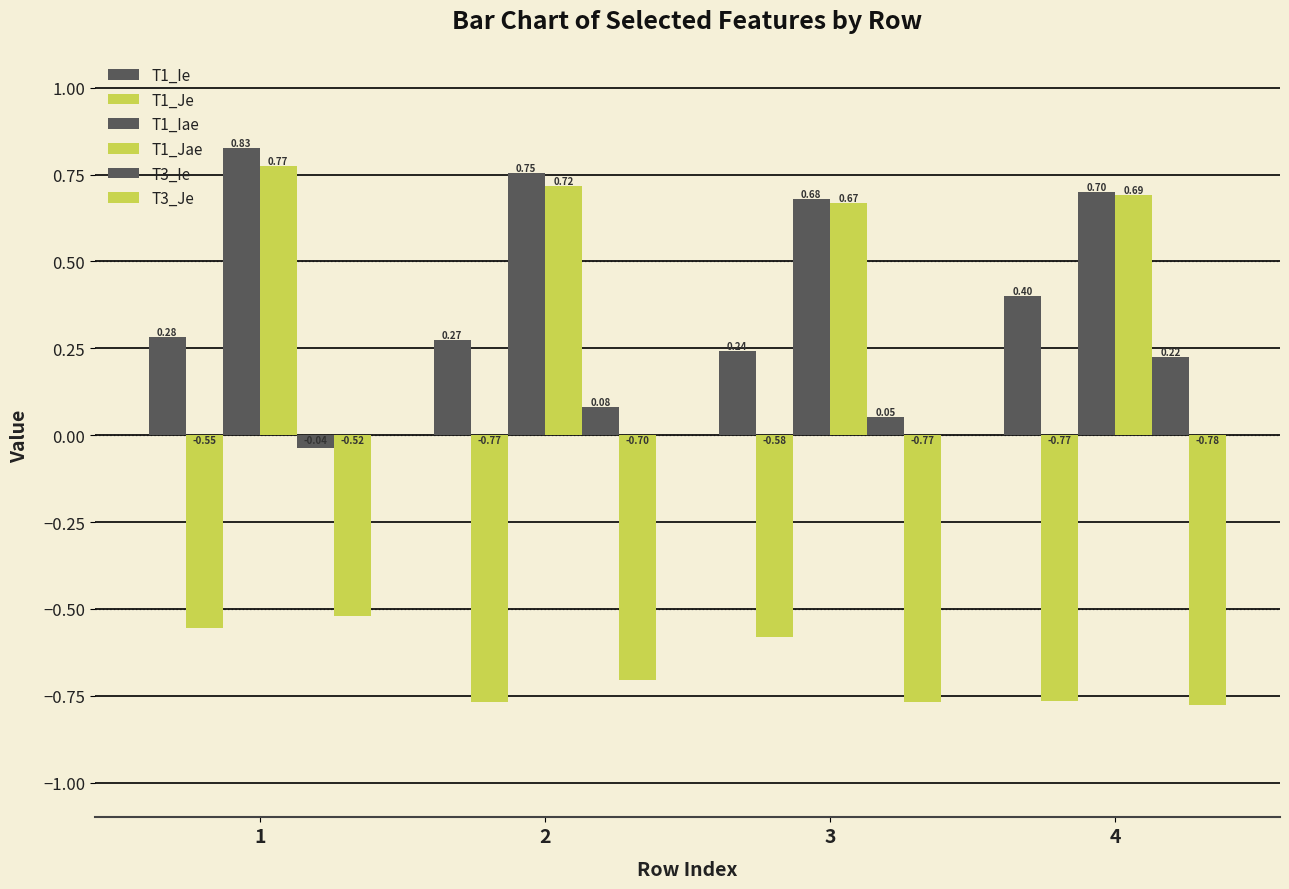

Rank the categories by T3_Ie value from highest to lowest.

4, 2, 3, 1